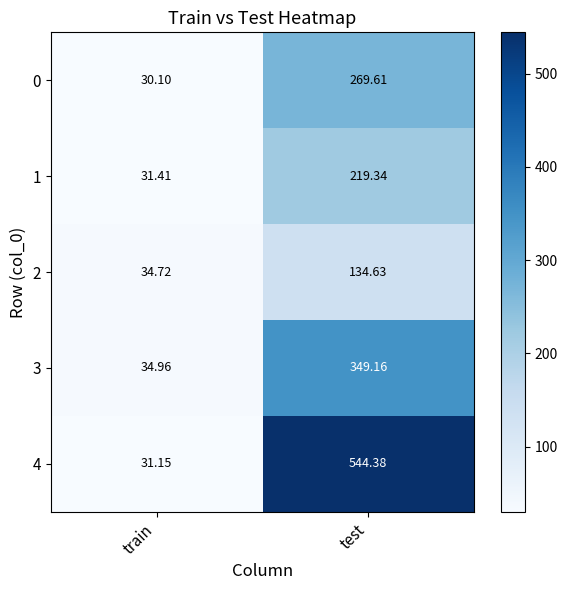

List the labels in order of 4 value, smallest first.

train, test